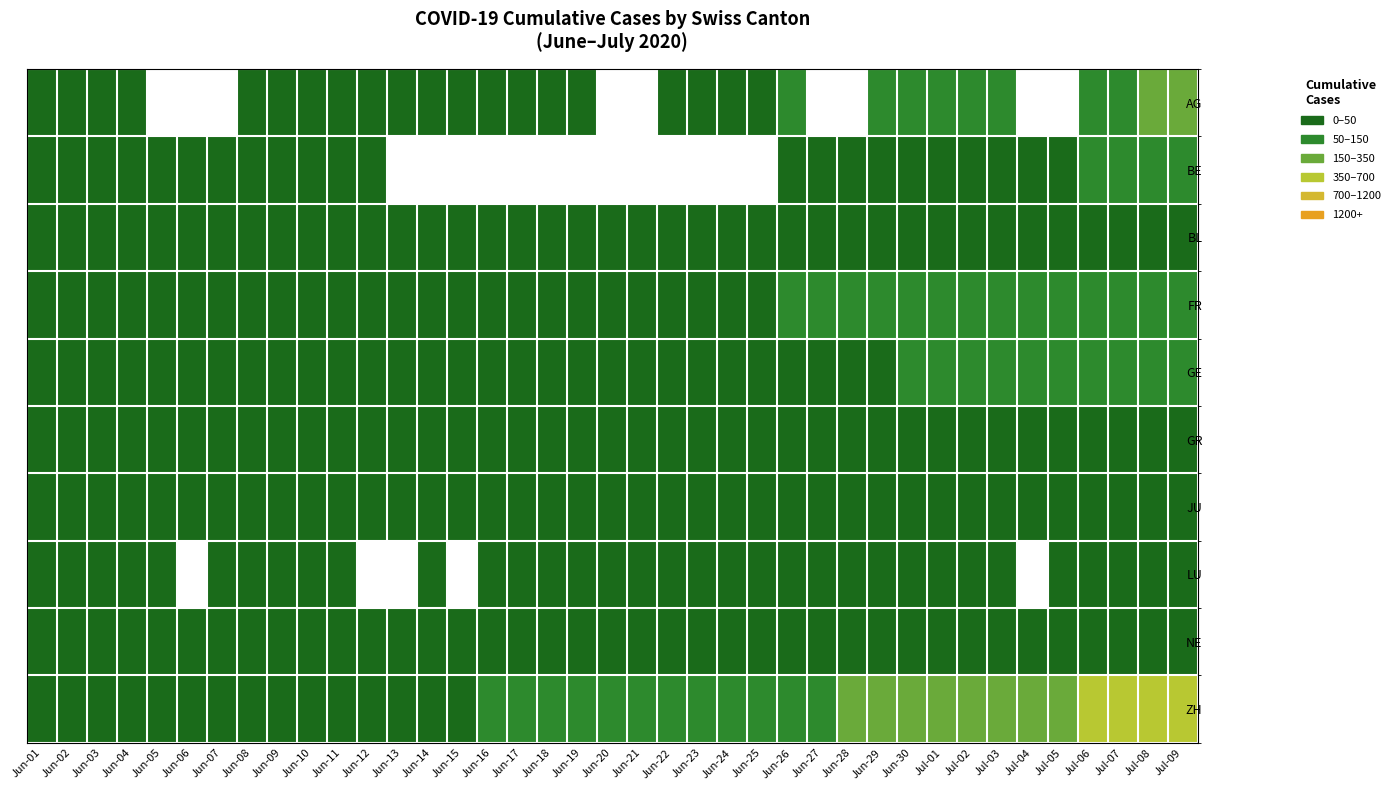

At how many categories does at least one series exceed 225?

9